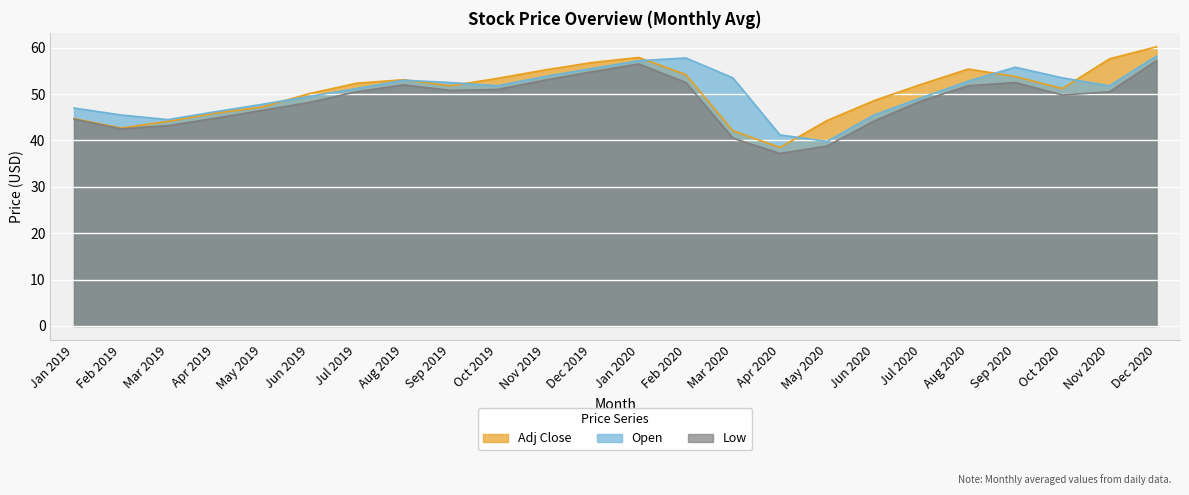

At Nov 2019, list the series in order from largest to smallest.

Adj Close, Open, Low